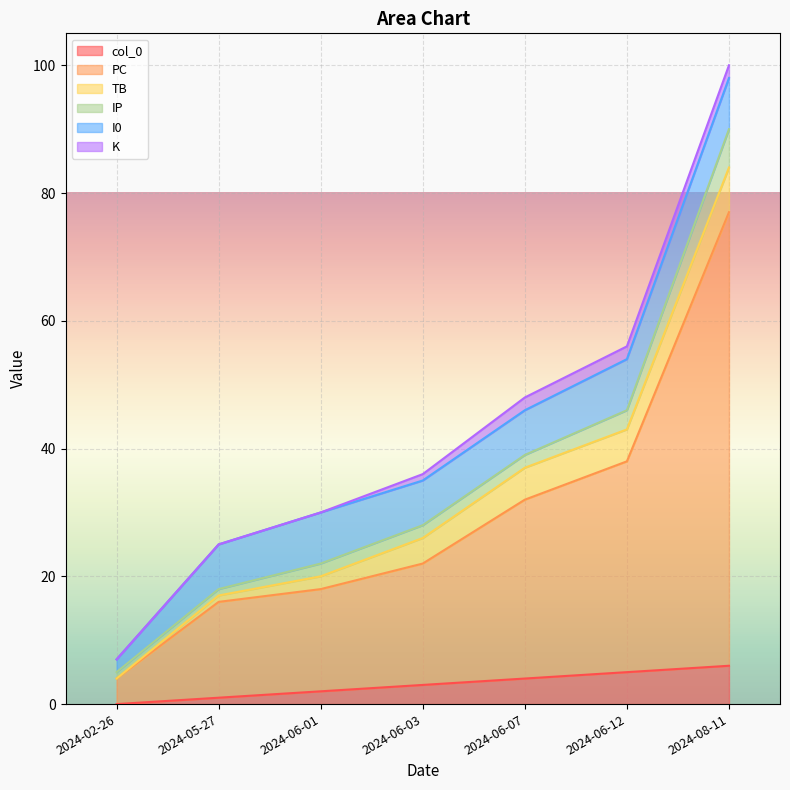

What is the total value across all series at 2024-08-11?

100